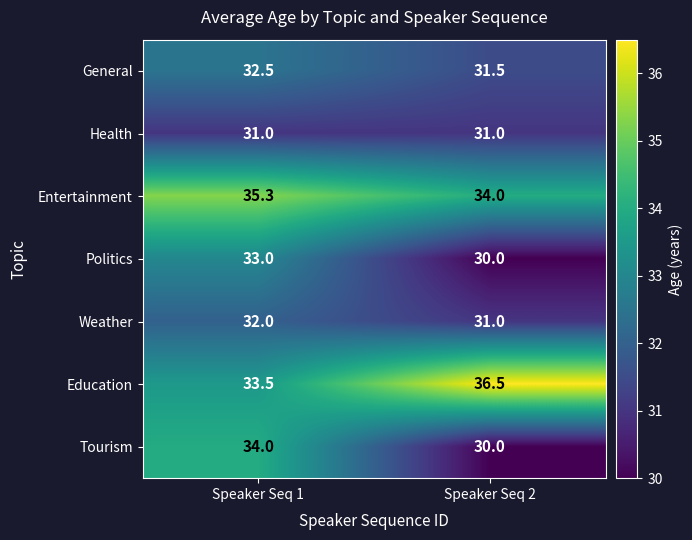

What is the average value of the Politics series?

31.5